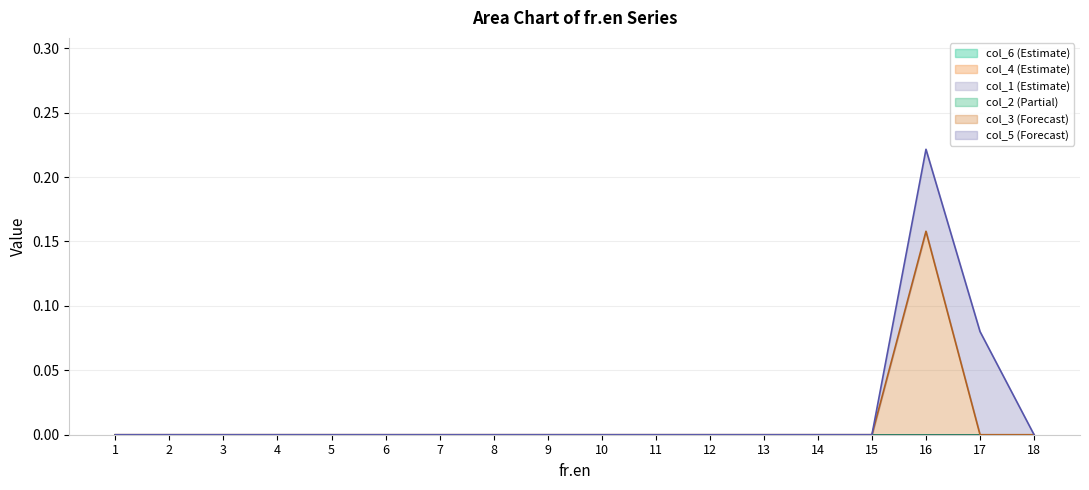

True or false: col_4 has more than 2 points higher than both neighbors.

False